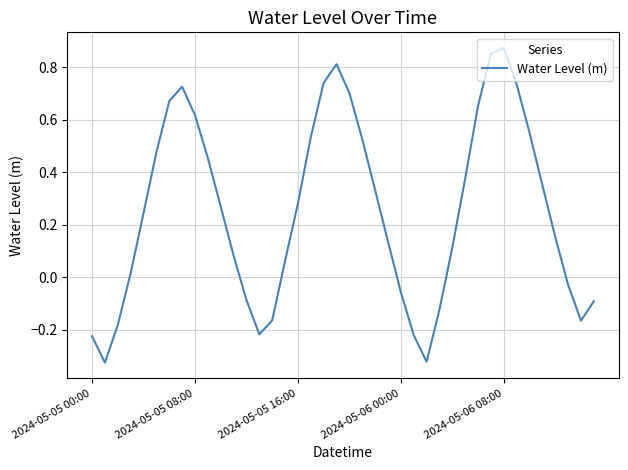

Rank the categories by value from lowest to highest.

2024-05-05 08:00, 26, 2024-05-05 00:00, 25, 13, 2024-05-05 16:00, 38, 14, 27, 39, 12, 24, 37, 2024-05-06 00:00, 15, 11, 28, 23, 36, 2024-05-06 08:00, 10, 16, 22, 35, 29, 9, 5, 21, 17, 34, 8, 30, 6, 20, 7, 33, 18, 19, 31, 32